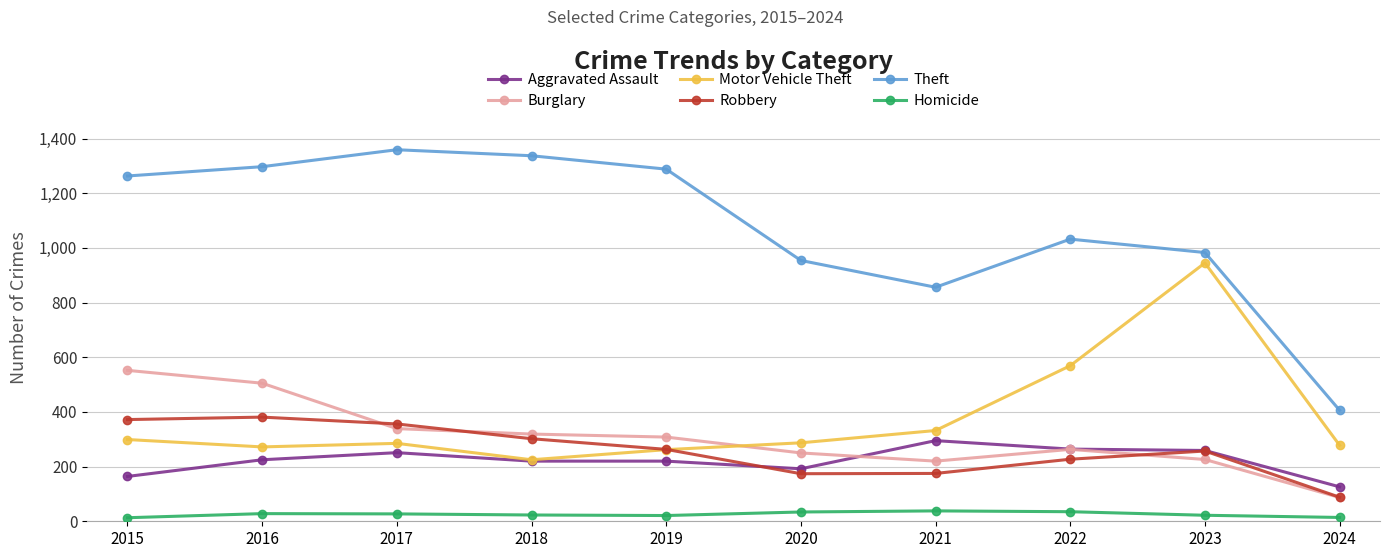

Which series has the largest total across all categories?

Theft